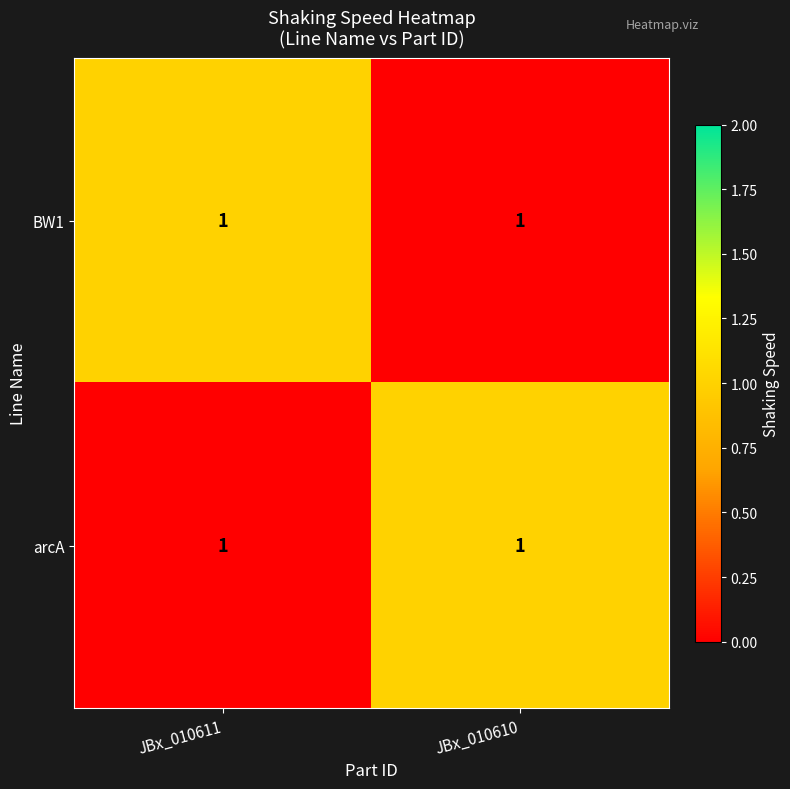

At which label is arcA closest to 0?

JBx_010611